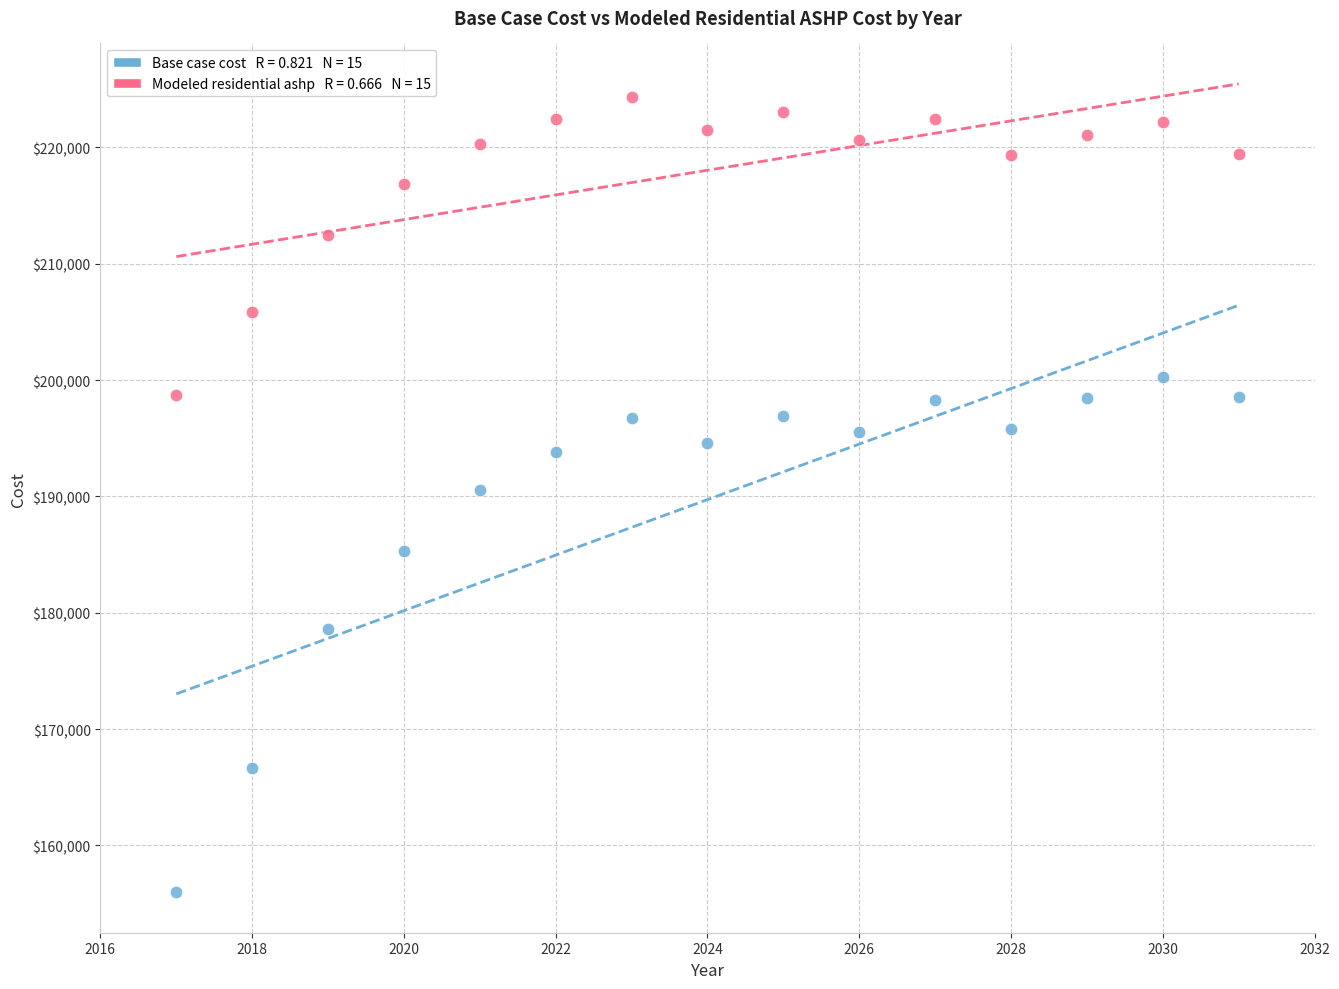

Across all data points, what is the range of X values (max minus min)?

14.0